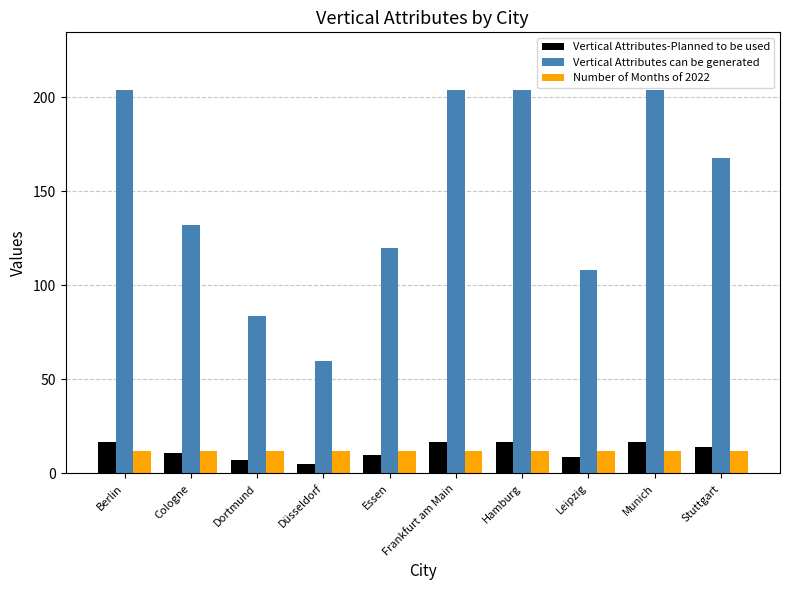

What is the minimum value shown in the chart?

5